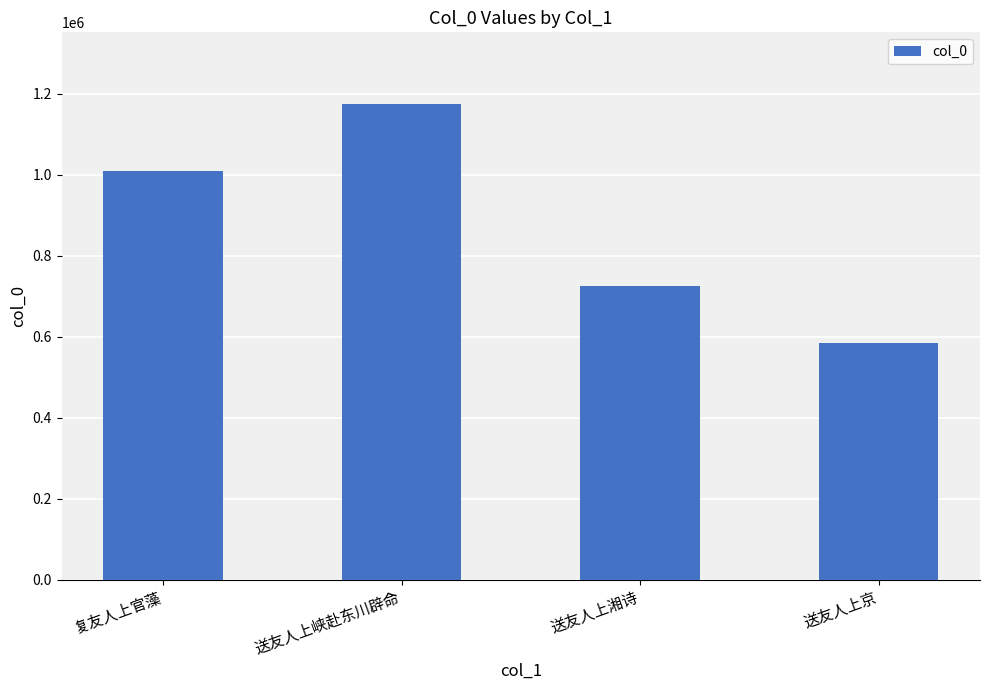

Between 送友人上峡赴东川辟命 and 复友人上官藻, which is larger?

送友人上峡赴东川辟命